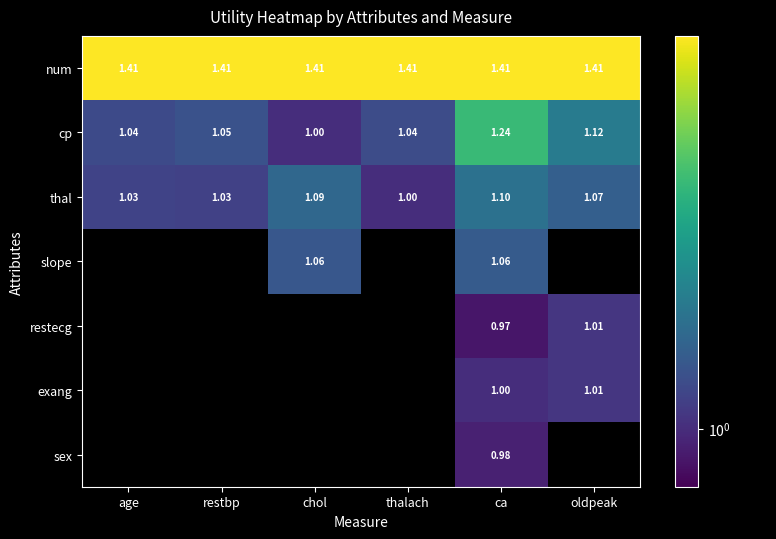

What is the smallest value displayed?

1.0